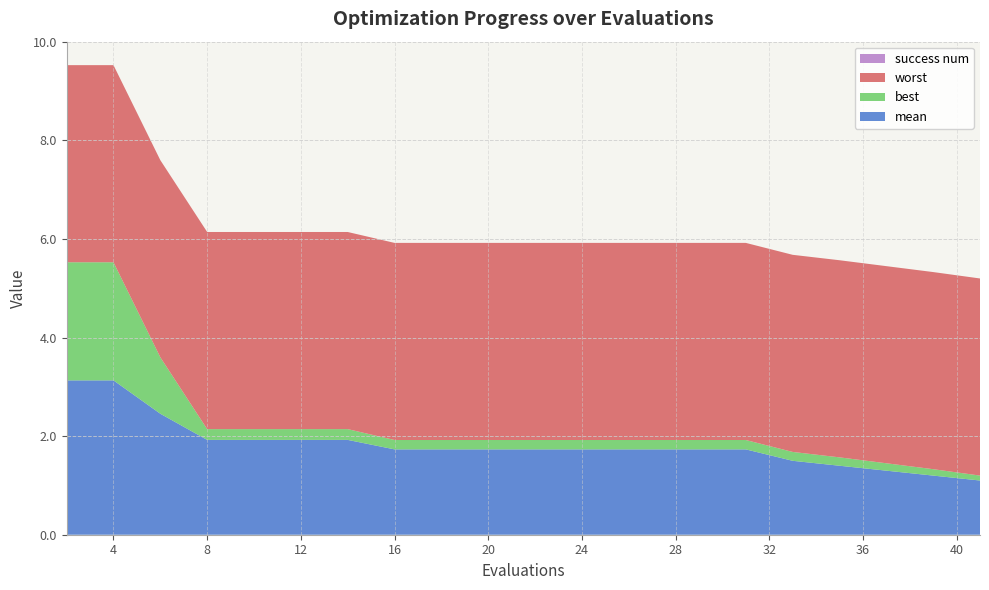

Reading right to left, what are all the values shown in this chart?

mean: 1.1	1.2	1.3	1.4	1.5	1.7	1.7	1.7	1.7	1.7	1.7	1.7	1.7	1.9	1.9	1.9	1.9	2.5	3.1	3.1
best: 0.1	0.1	0.1	0.2	0.2	0.2	0.2	0.2	0.2	0.2	0.2	0.2	0.2	0.2	0.2	0.2	0.2	1.1	2.4	2.4
worst: 4.0	4.0	4.0	4.0	4.0	4.0	4.0	4.0	4.0	4.0	4.0	4.0	4.0	4.0	4.0	4.0	4.0	4.0	4.0	4.0
success num: 0.0	0.0	0.0	0.0	0.0	0.0	0.0	0.0	0.0	0.0	0.0	0.0	0.0	0.0	0.0	0.0	0.0	0.0	0.0	0.0